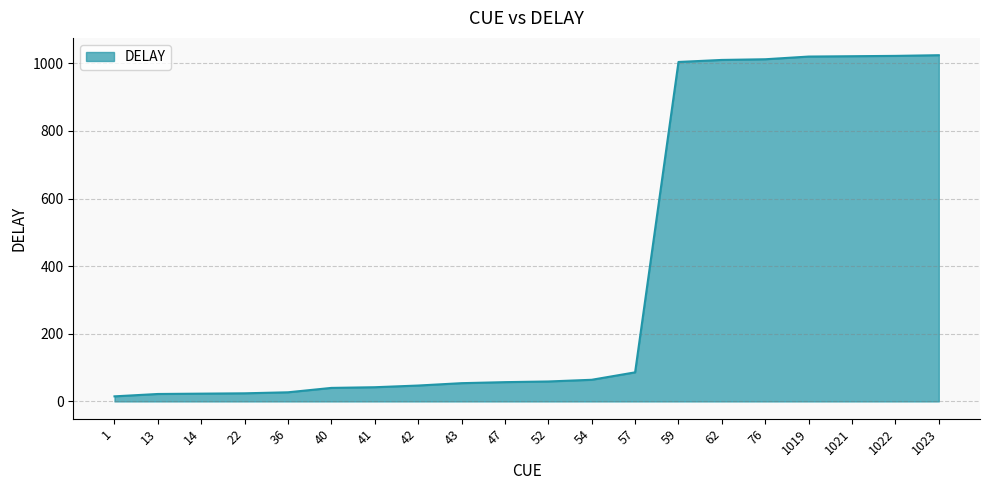

Is it true that the value at 57 is 36?

False